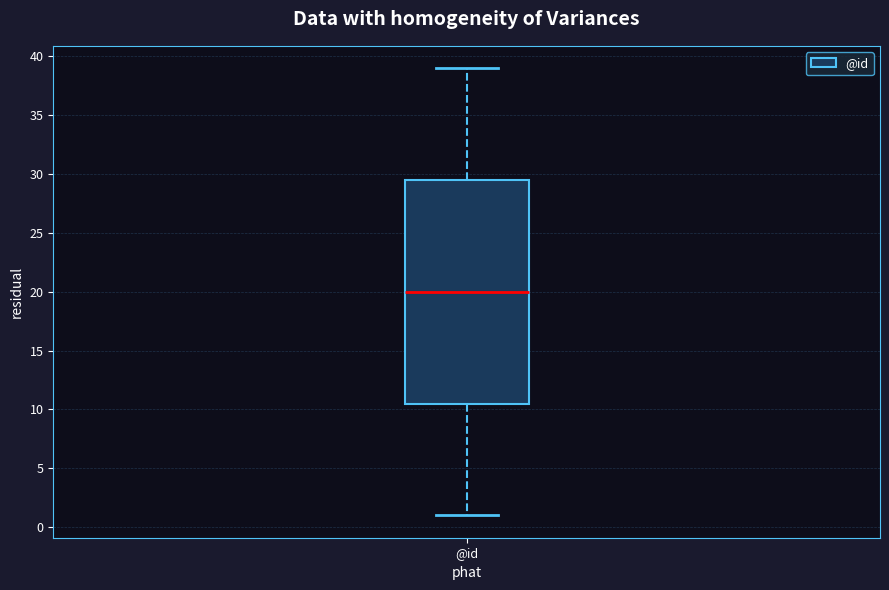

Where does the lower whisker of the box for @id end on the y-axis? The values are not printed on the chart, so give them approximately, as read against the axis.

1.0